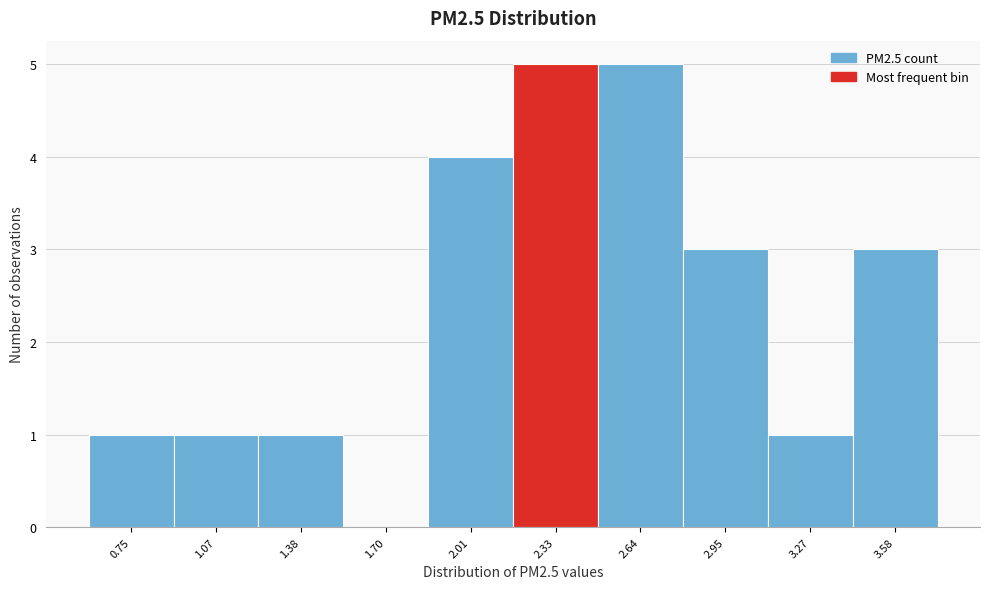

How tall is the bar that spans 2.15 to 2.50 on the x-axis? Neither the bar edges nor the heights are printed on the chart, so give them approximately, as read against the axes.

5